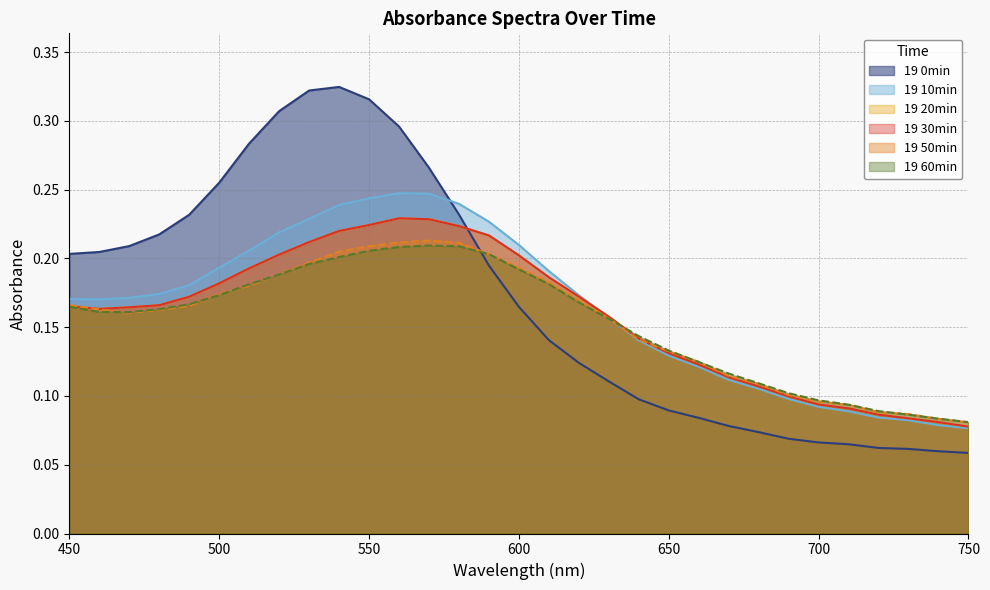

Reading left to right, what are all the values shown in this chart?

19 0min: 0.2	0.2	0.2	0.2	0.2	0.3	0.3	0.3	0.3	0.3	0.3	0.3	0.3	0.2	0.2	0.2	0.1	0.1	0.1	0.1	0.1	0.1	0.1	0.1	0.1	0.1	0.1	0.1	0.1	0.1	0.1
19 10min: 0.2	0.2	0.2	0.2	0.2	0.2	0.2	0.2	0.2	0.2	0.2	0.2	0.2	0.2	0.2	0.2	0.2	0.2	0.2	0.1	0.1	0.1	0.1	0.1	0.1	0.1	0.1	0.1	0.1	0.1	0.1
19 20min: 0.2	0.2	0.2	0.2	0.2	0.2	0.2	0.2	0.2	0.2	0.2	0.2	0.2	0.2	0.2	0.2	0.2	0.2	0.2	0.1	0.1	0.1	0.1	0.1	0.1	0.1	0.1	0.1	0.1	0.1	0.1
19 30min: 0.2	0.2	0.2	0.2	0.2	0.2	0.2	0.2	0.2	0.2	0.2	0.2	0.2	0.2	0.2	0.2	0.2	0.2	0.2	0.1	0.1	0.1	0.1	0.1	0.1	0.1	0.1	0.1	0.1	0.1	0.1
19 50min: 0.2	0.2	0.2	0.2	0.2	0.2	0.2	0.2	0.2	0.2	0.2	0.2	0.2	0.2	0.2	0.2	0.2	0.2	0.2	0.1	0.1	0.1	0.1	0.1	0.1	0.1	0.1	0.1	0.1	0.1	0.1
19 60min: 0.2	0.2	0.2	0.2	0.2	0.2	0.2	0.2	0.2	0.2	0.2	0.2	0.2	0.2	0.2	0.2	0.2	0.2	0.2	0.1	0.1	0.1	0.1	0.1	0.1	0.1	0.1	0.1	0.1	0.1	0.1